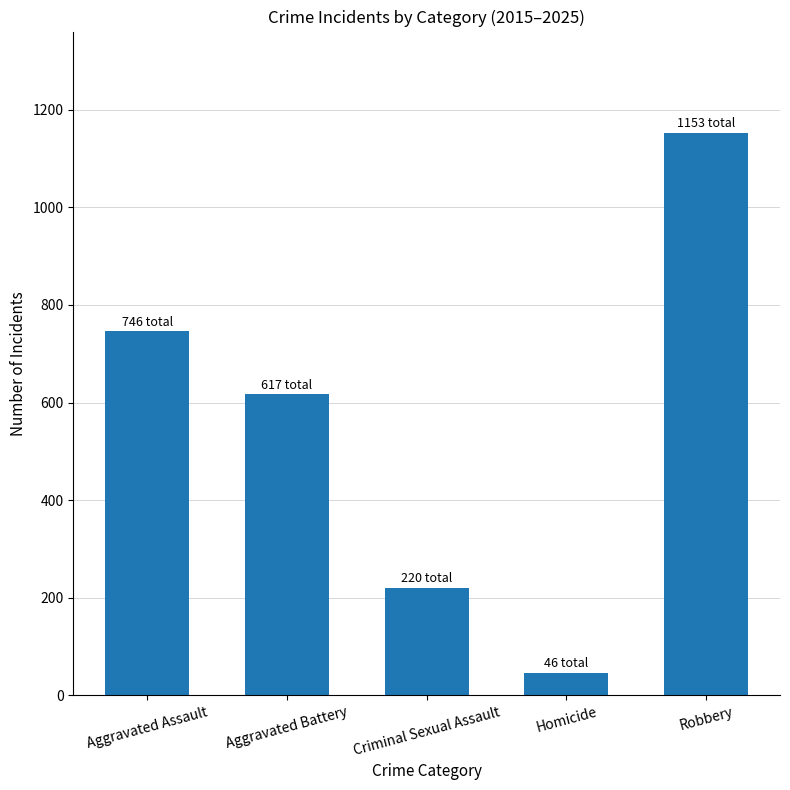

List the labels in order of value, smallest first.

Homicide, Criminal Sexual Assault, Aggravated Battery, Aggravated Assault, Robbery